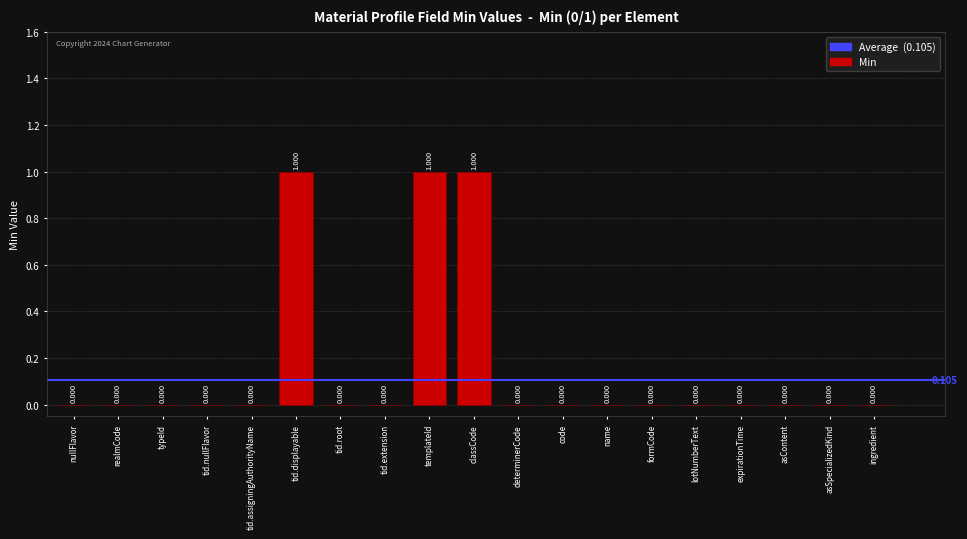

How many categories are shown in the chart?

19